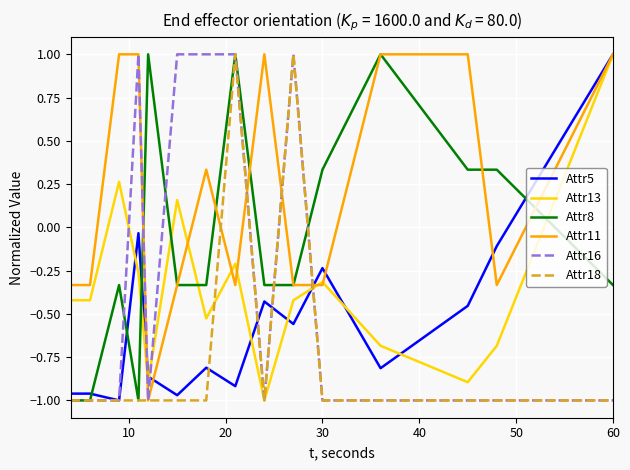

Which series has the largest total across all categories?

Attr11